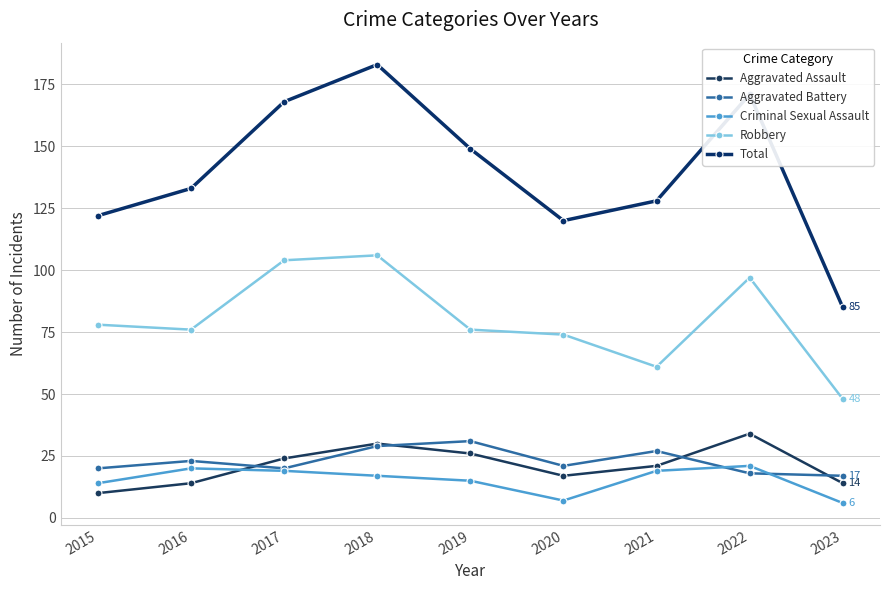

Does the chart display data point markers on the line(s)?

Yes